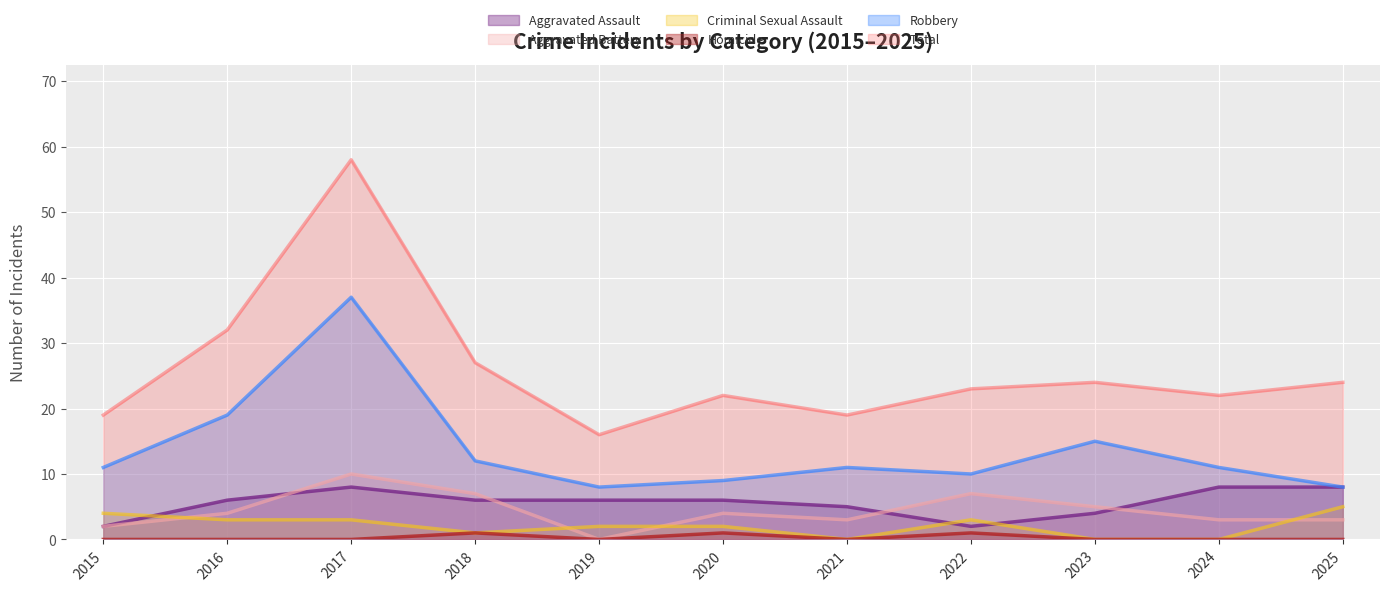

What is the value of the Homicide point at the 6th from the left?

1